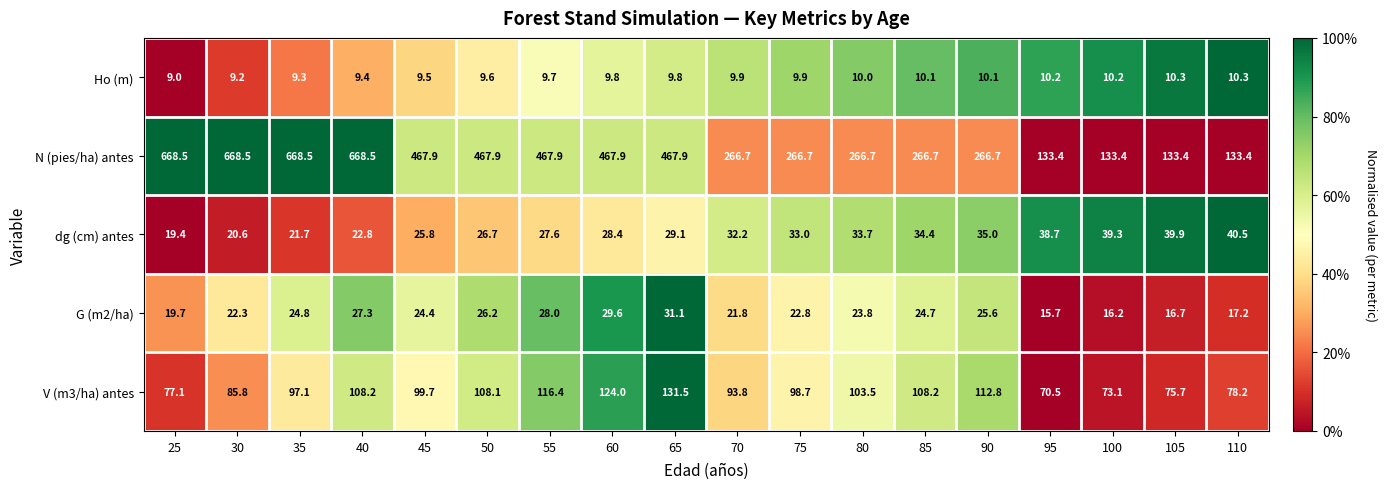

Between 75 and 95, which series saw the biggest shift?

N (pies/ha) antes